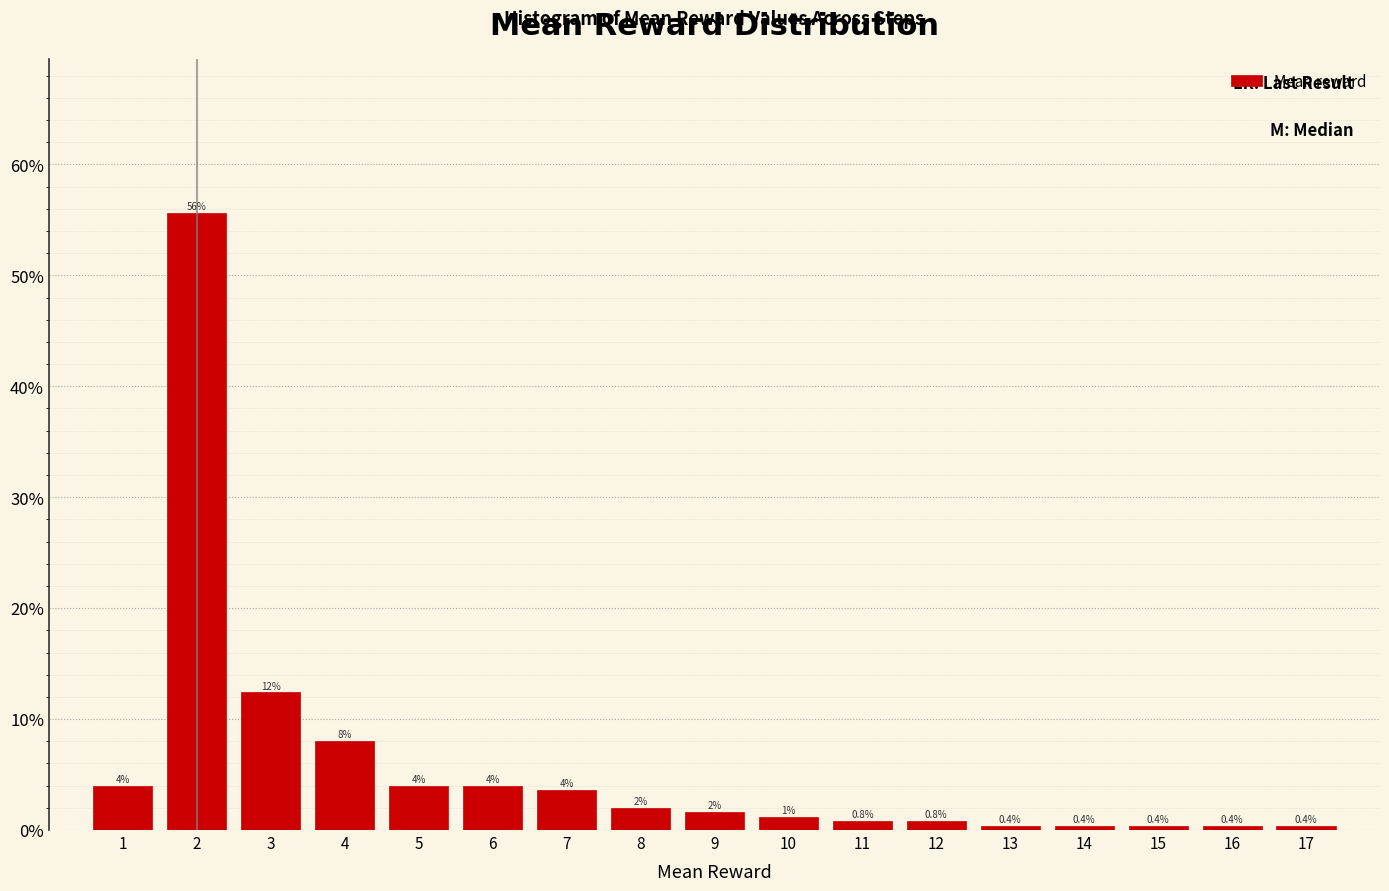

Over which range of the x-axis is the bar tallest?

1.5 to 2.5